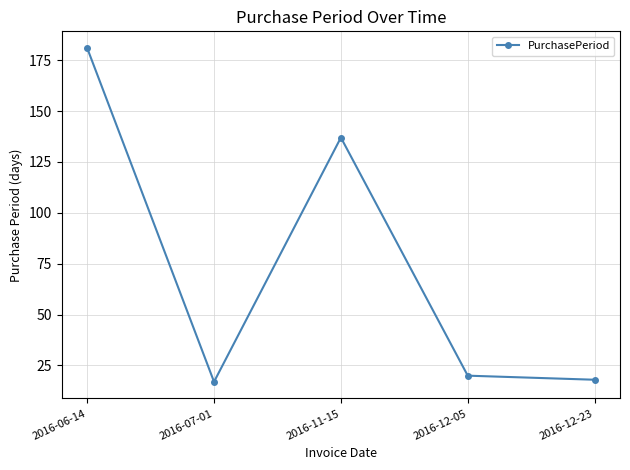

How many interior local peaks (higher than both neighbors) does the data have?

1